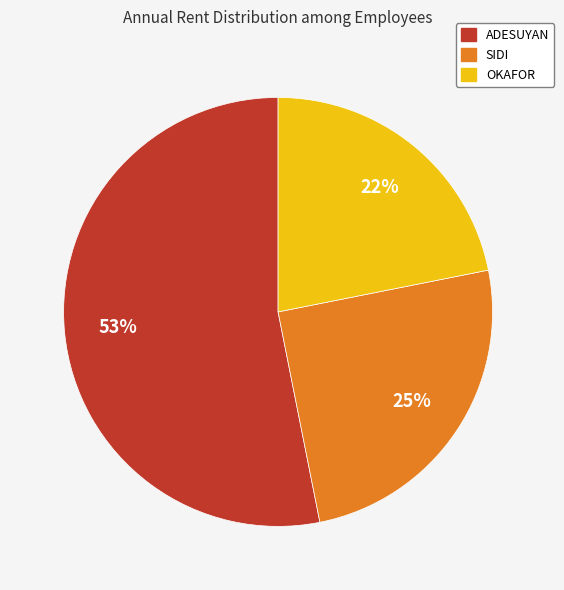

Rank the categories by value from lowest to highest.

OKAFOR, SIDI, ADESUYAN